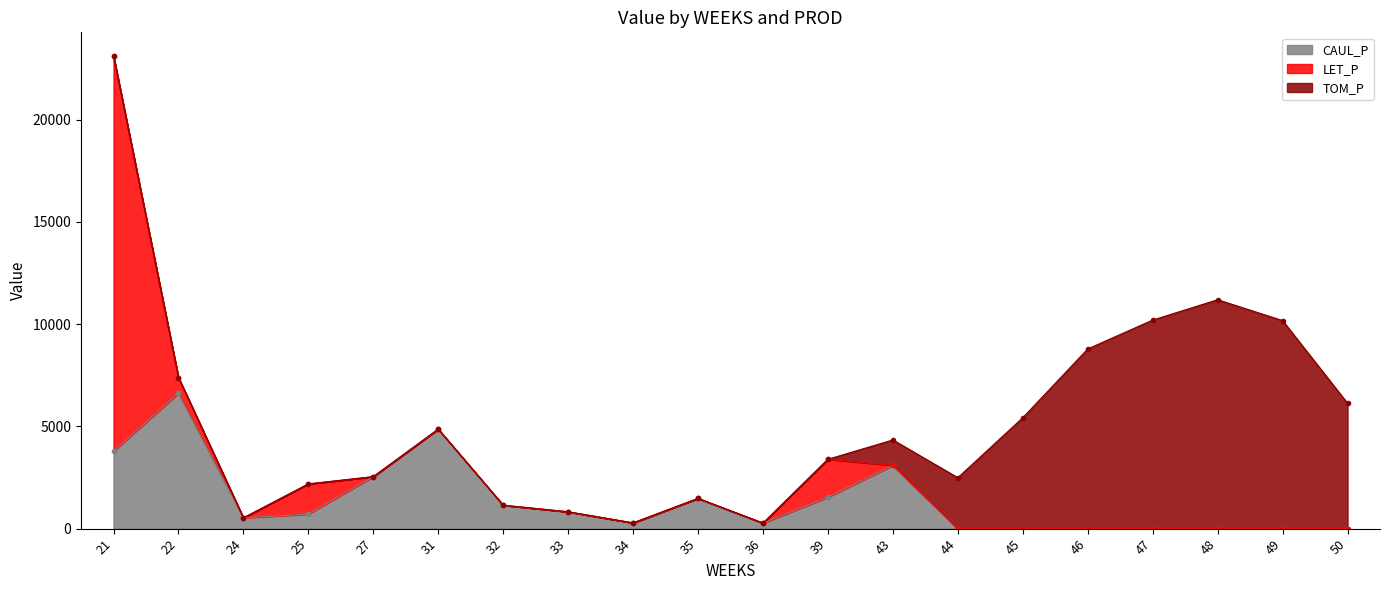

What is the average value of the LET_P series?

1171.1